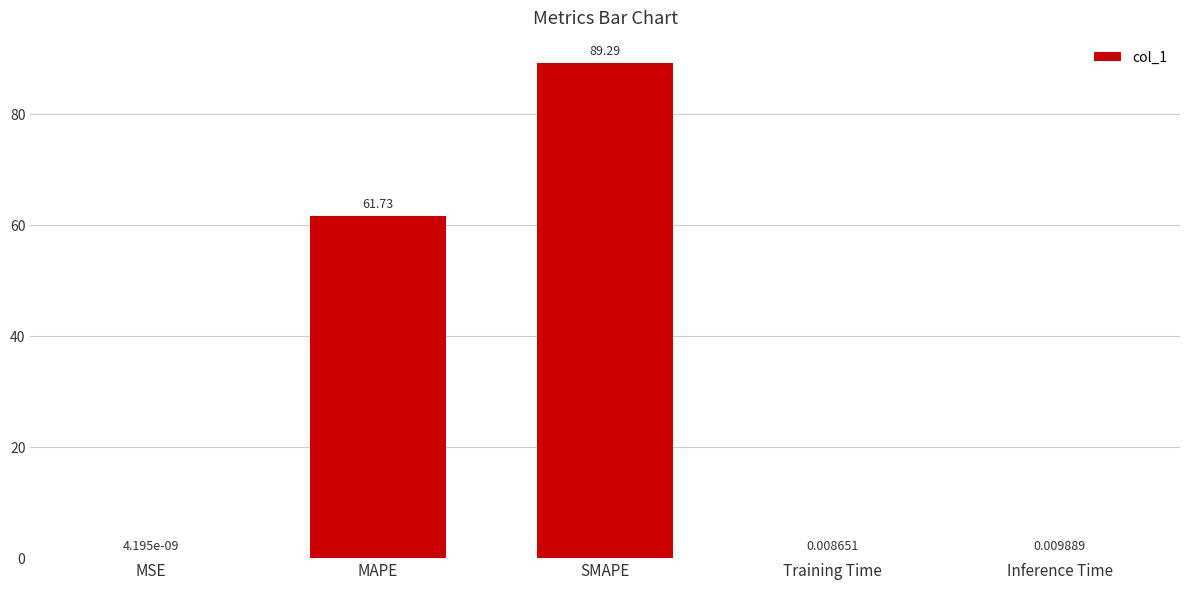

Which category has the highest value across all series?

SMAPE